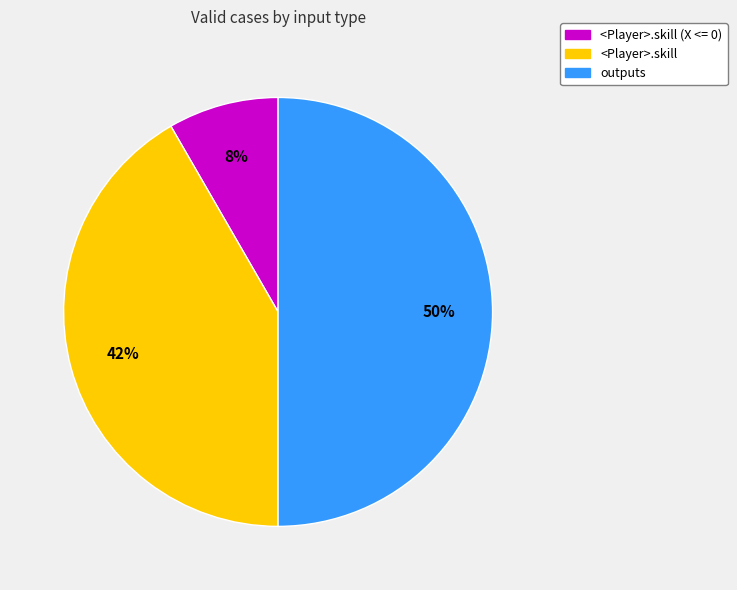

To the nearest percent, what is the average slice percentage?

33%